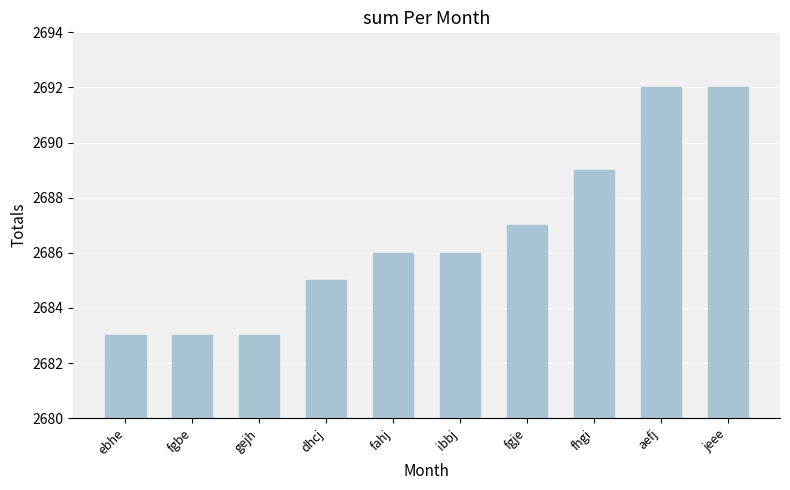

What is the label of the 1st bar from the left?

ebhe